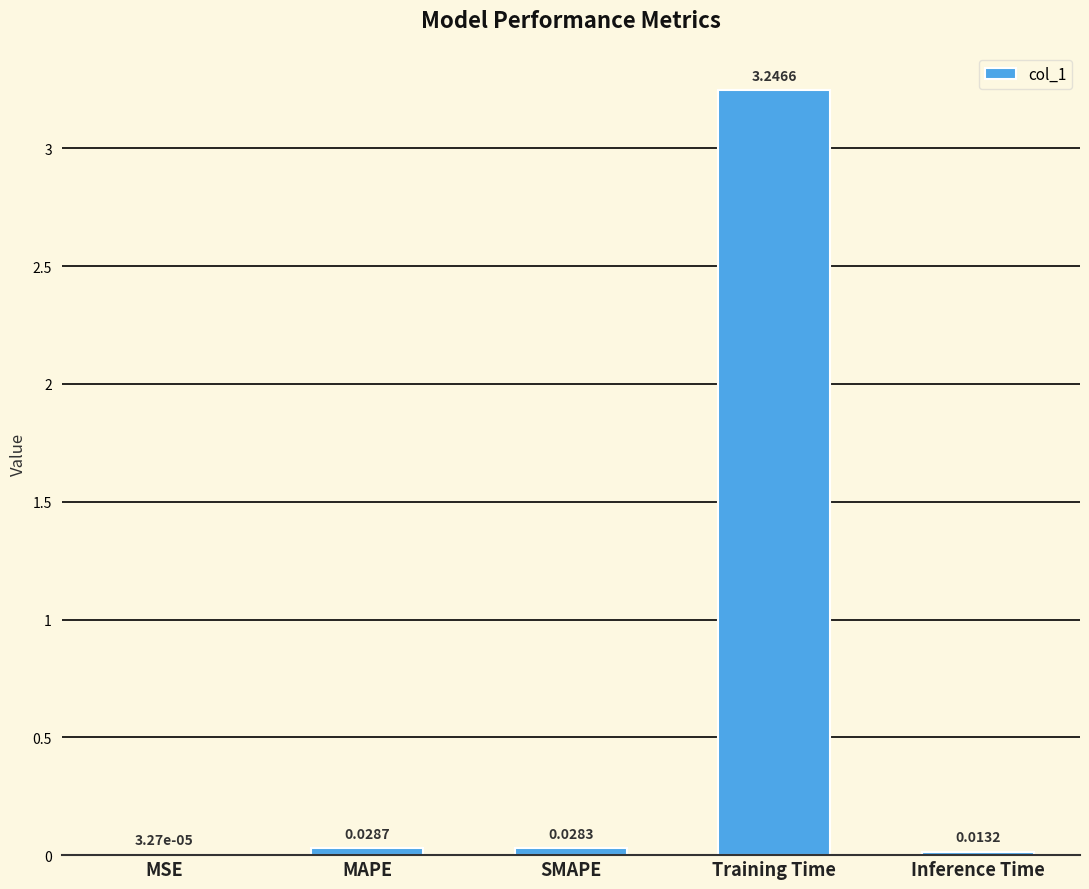

Which category has the highest value across all series?

Training Time